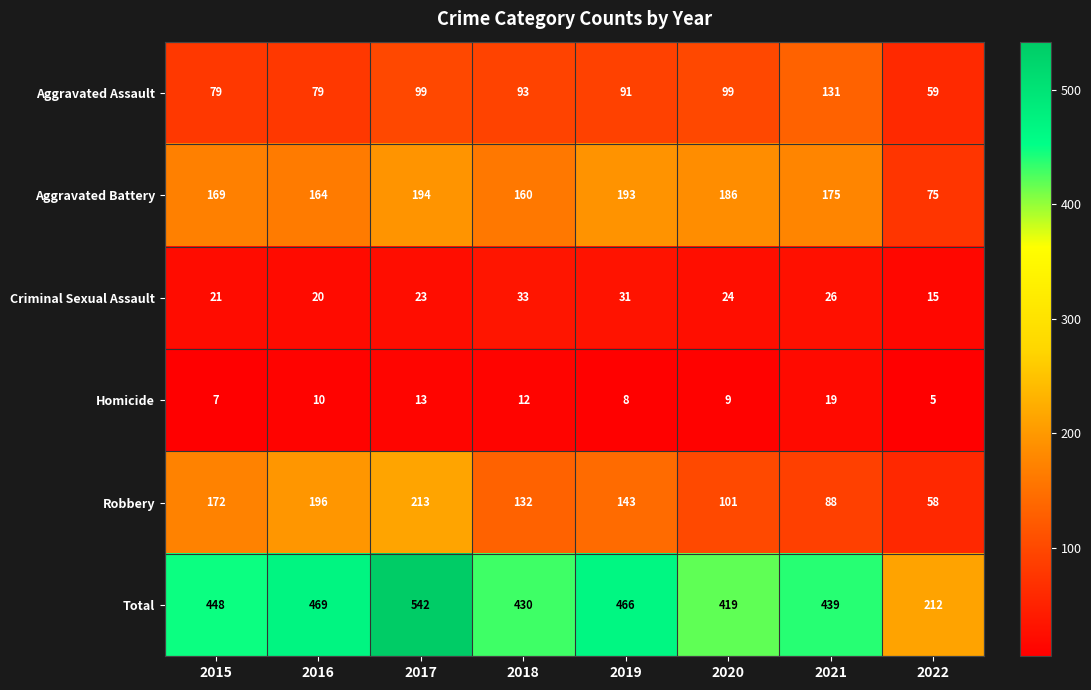

Where does the Criminal Sexual Assault series first go above 24?

2018